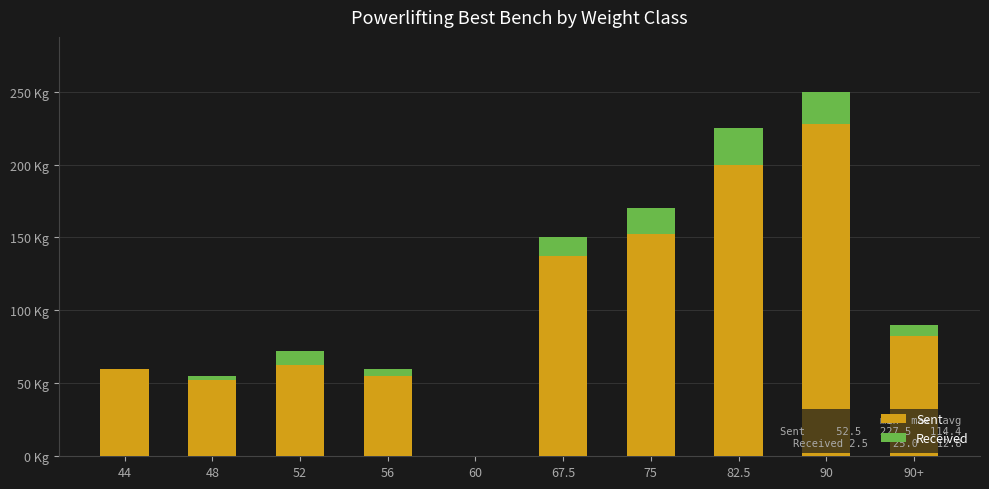

Where is Received nearest to the value 12?

67.5